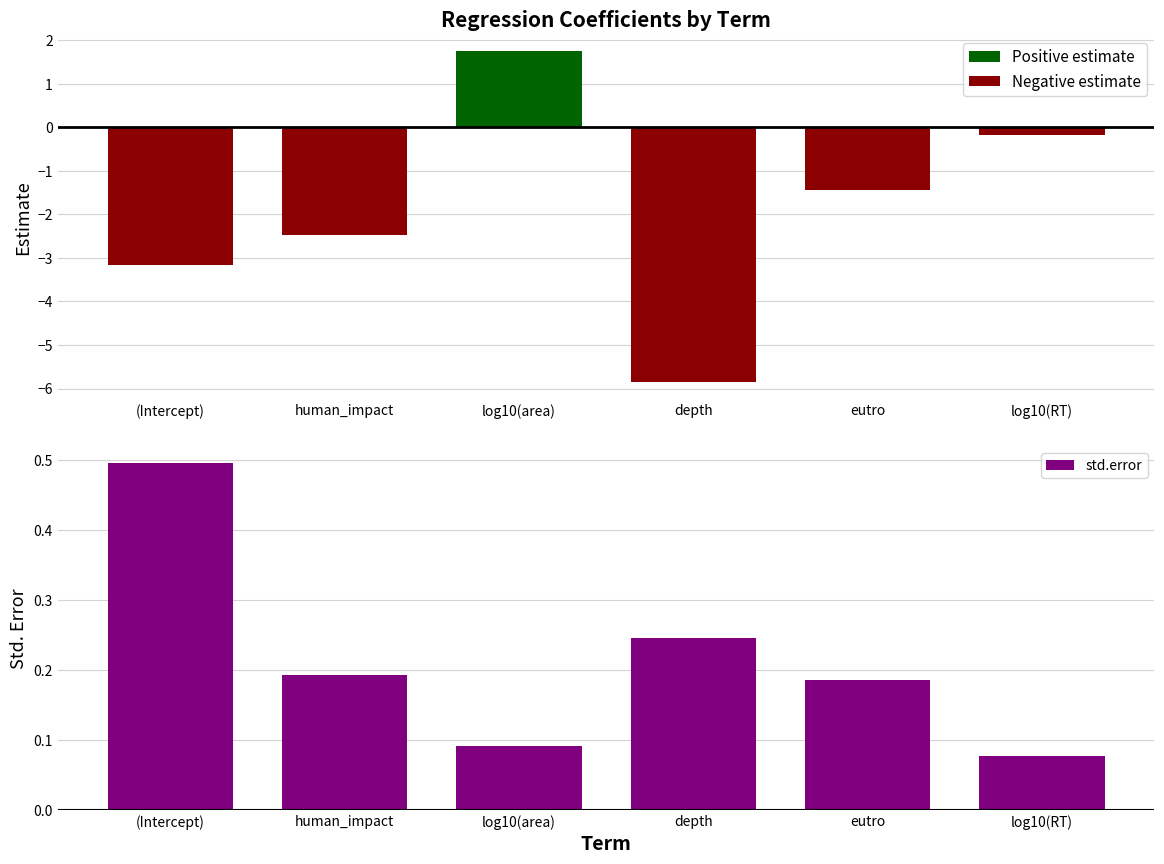

What is the label of the 6th bar from the left?

log10(RT)